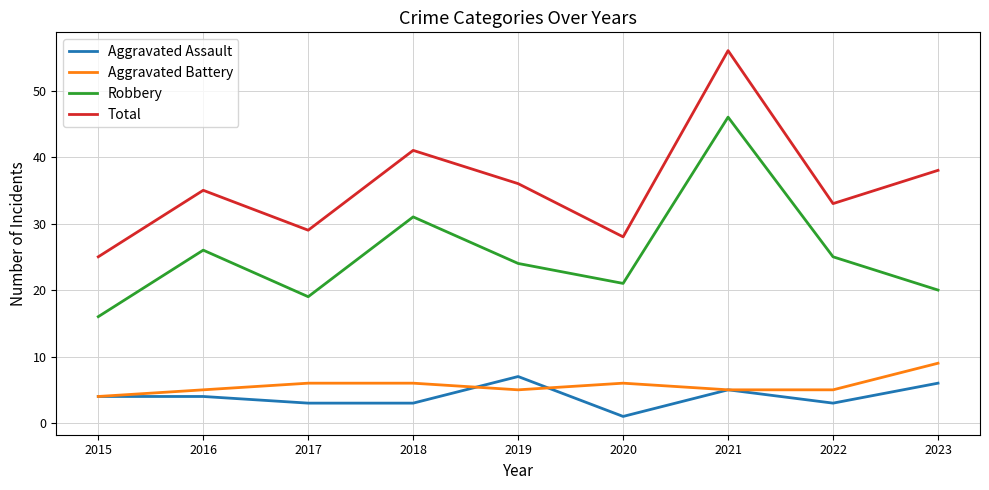

Where does the Robbery series first go above 24?

2016